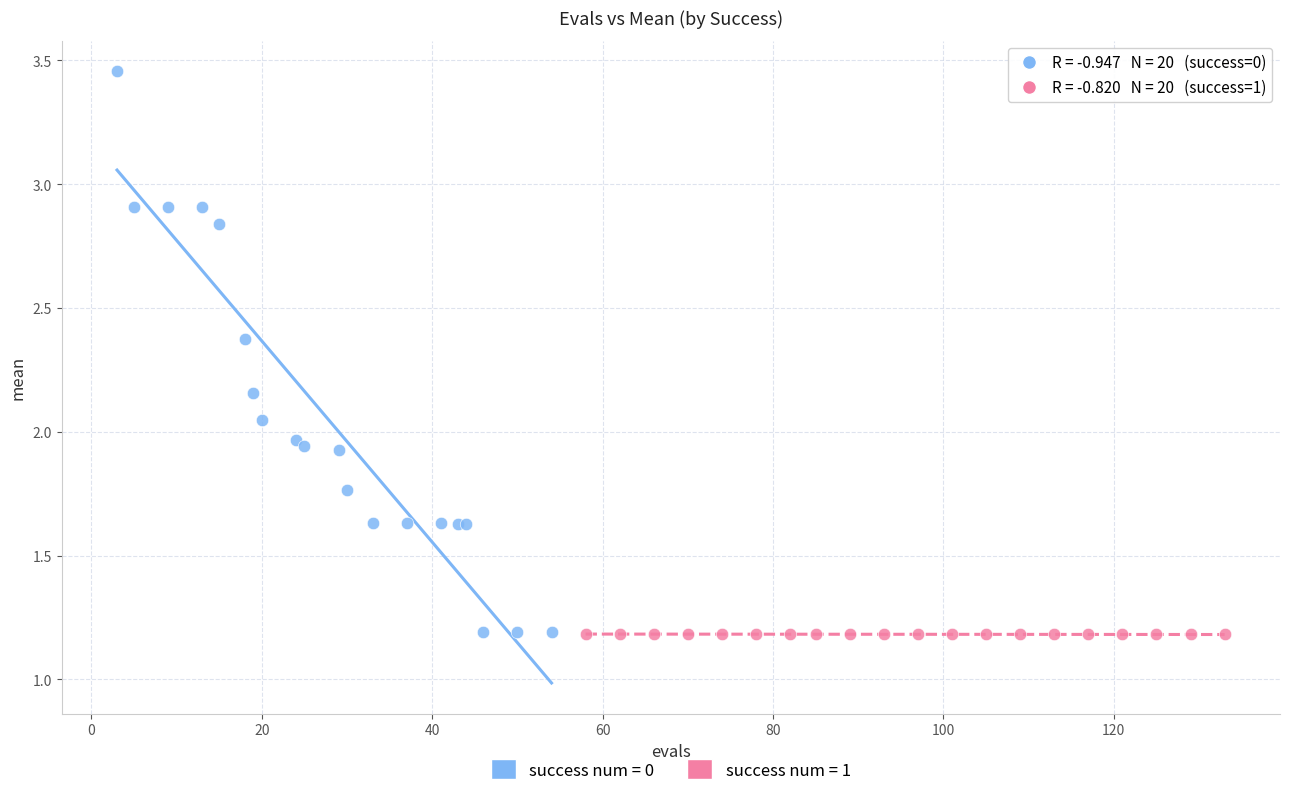

Which series has the largest Y range (max minus min)?

success num = 0